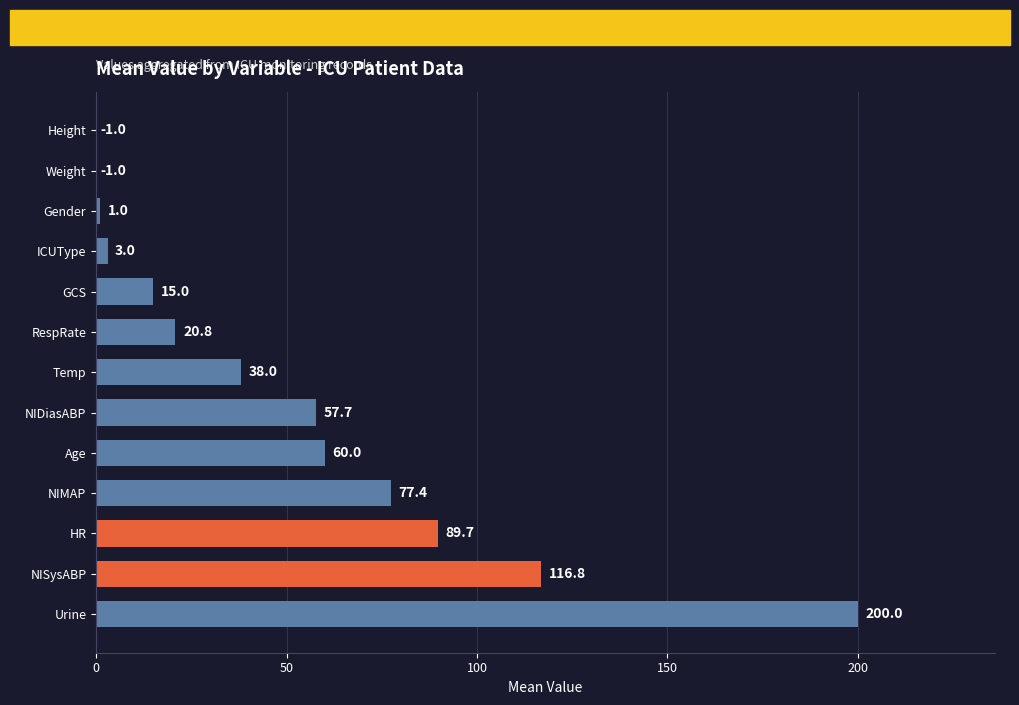

What is the change in value from GCS to ICUType?

-12.0